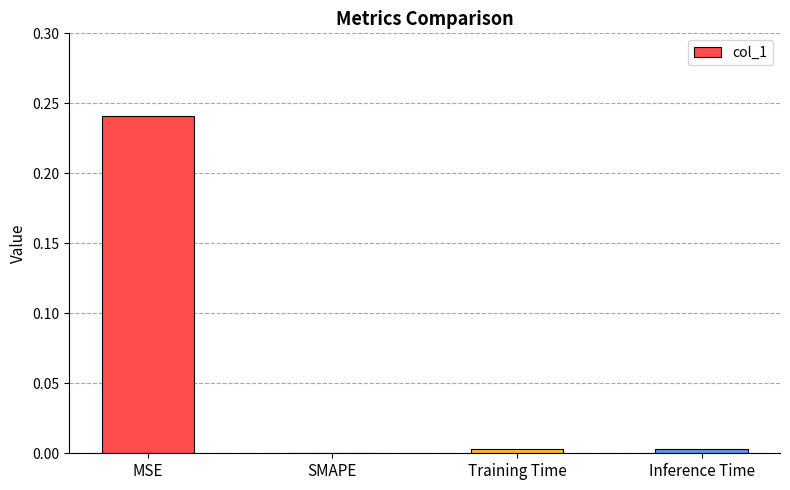

Which category has the highest value across all series?

MSE